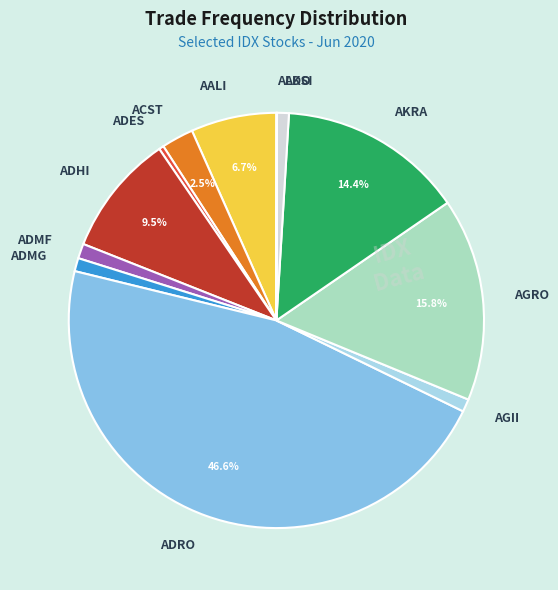

Which slice is the largest?

ADRO